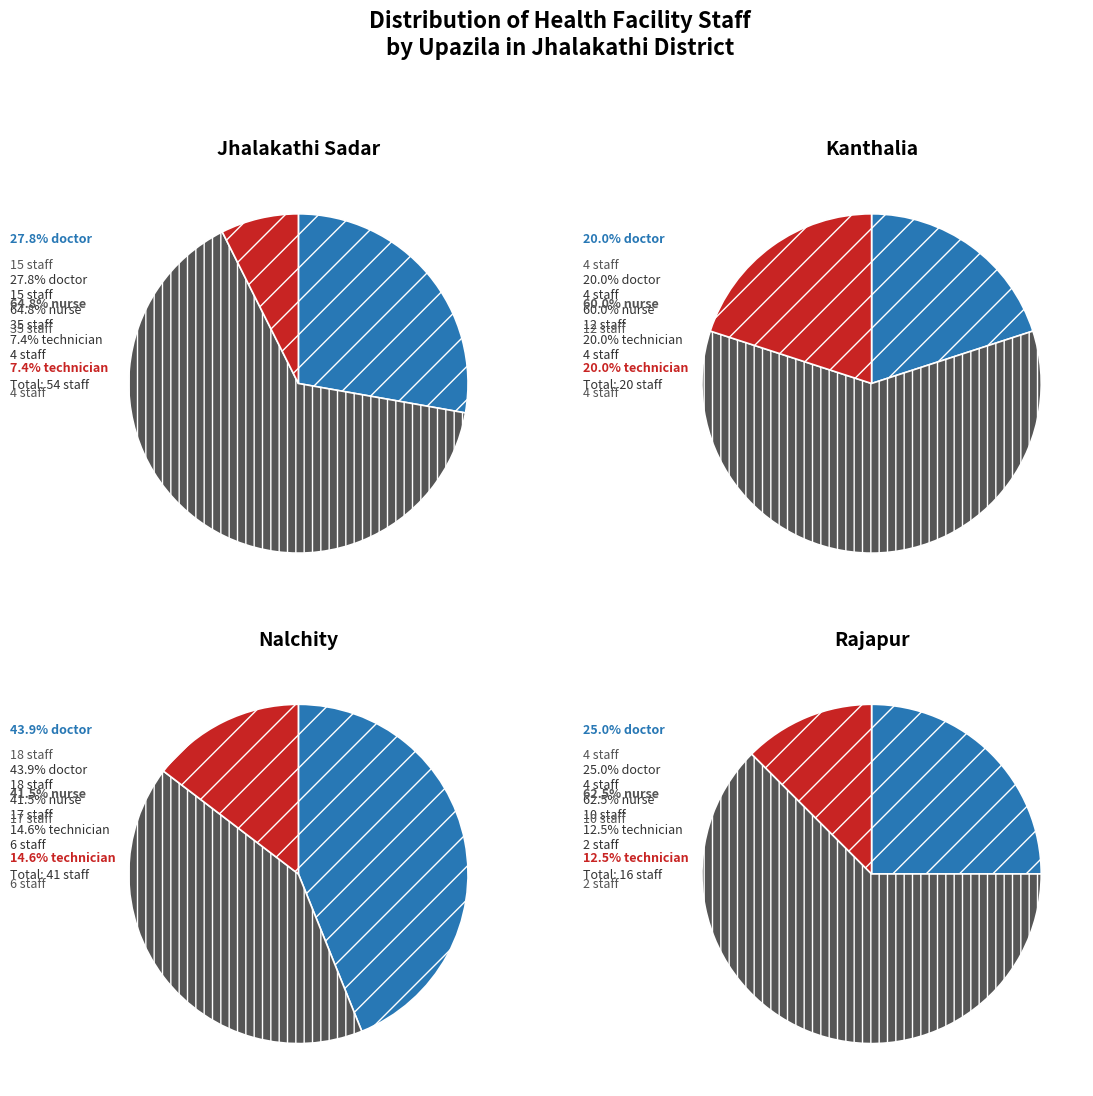

Which series has the largest range (max minus min)?

Number of nurse